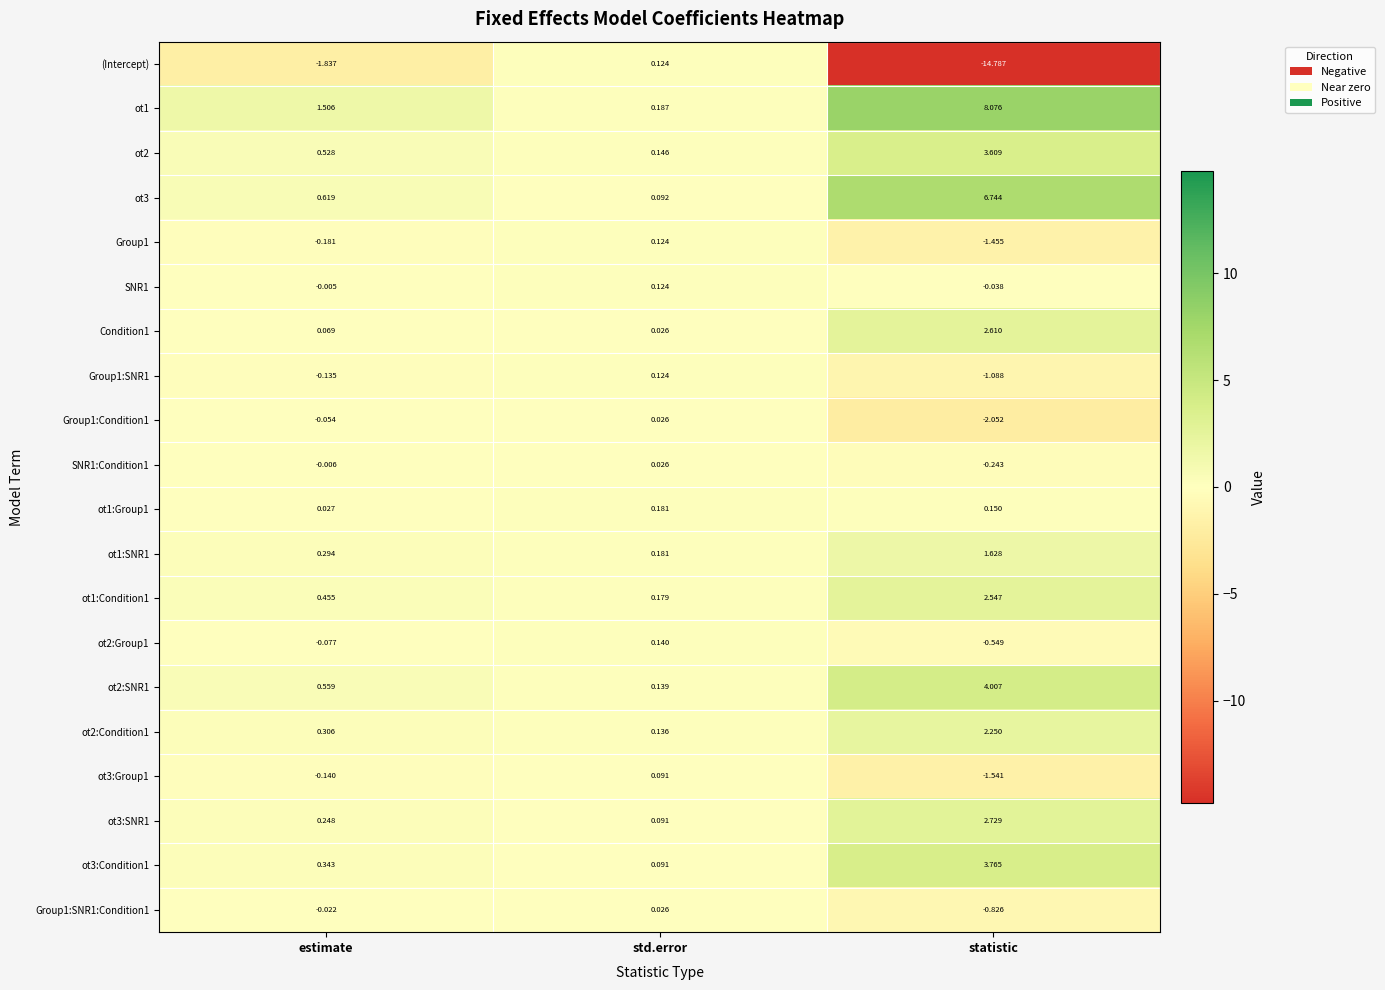

Where does the ot3:Group1 series first go above 0?

std.error